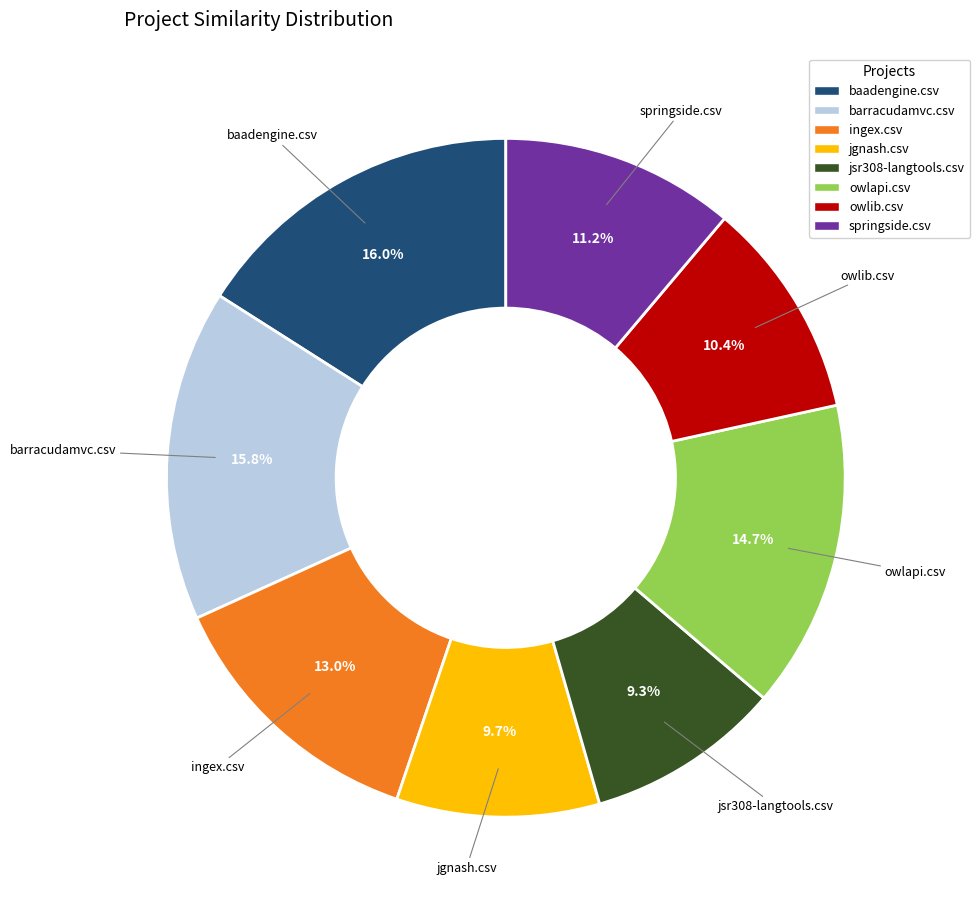

How many segments does this pie chart have?

8